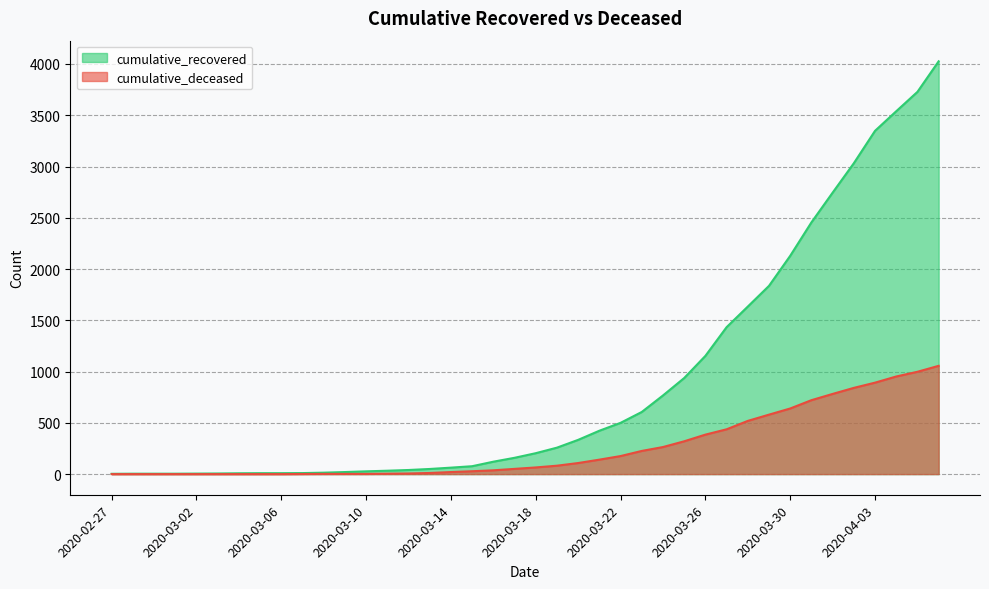

List the series in order of their peak value, highest first.

cumulative_recovered, cumulative_deceased